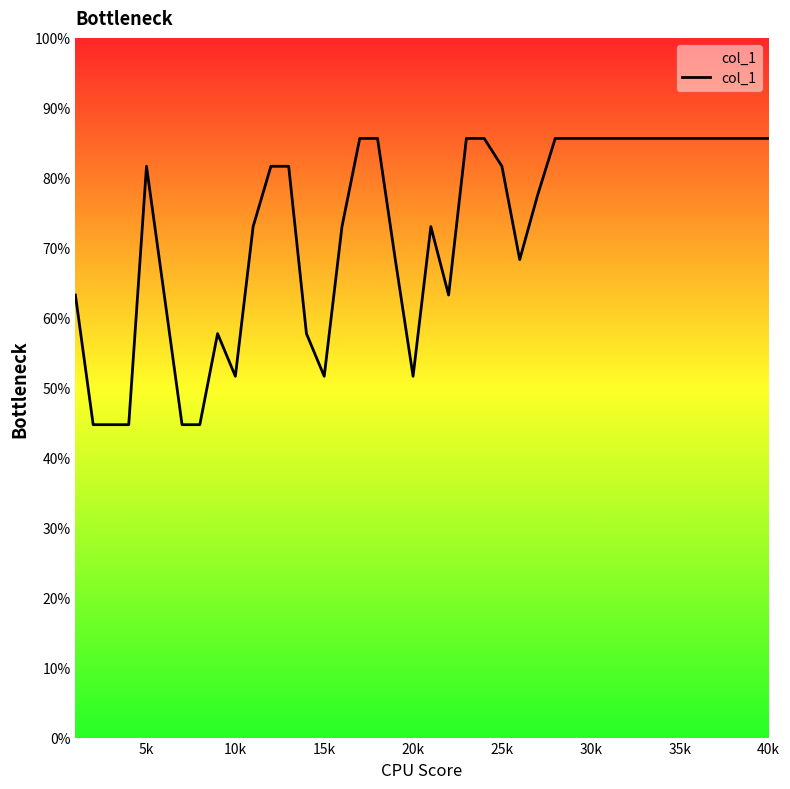

What is the greatest value displayed?

85.6